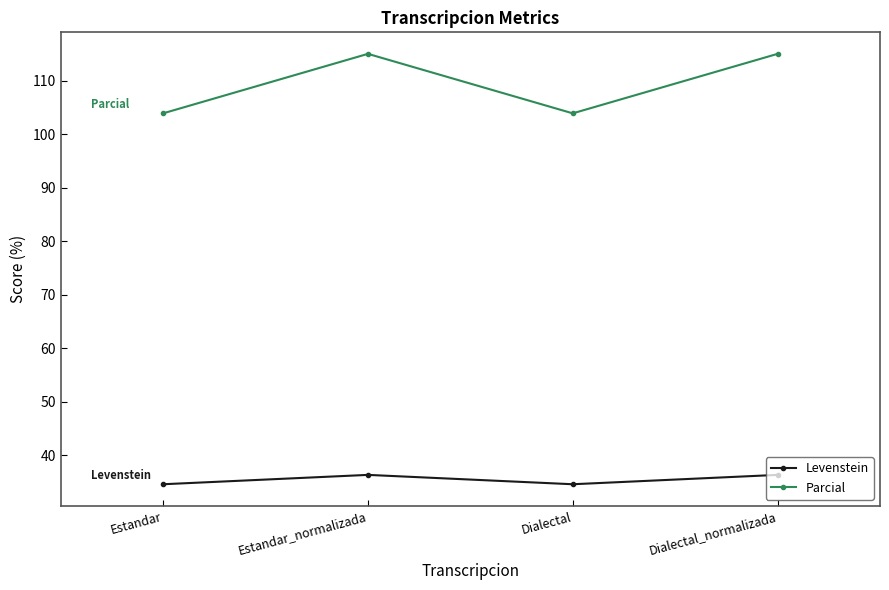

True or false: Parcial and Levenstein cross at least once.

False